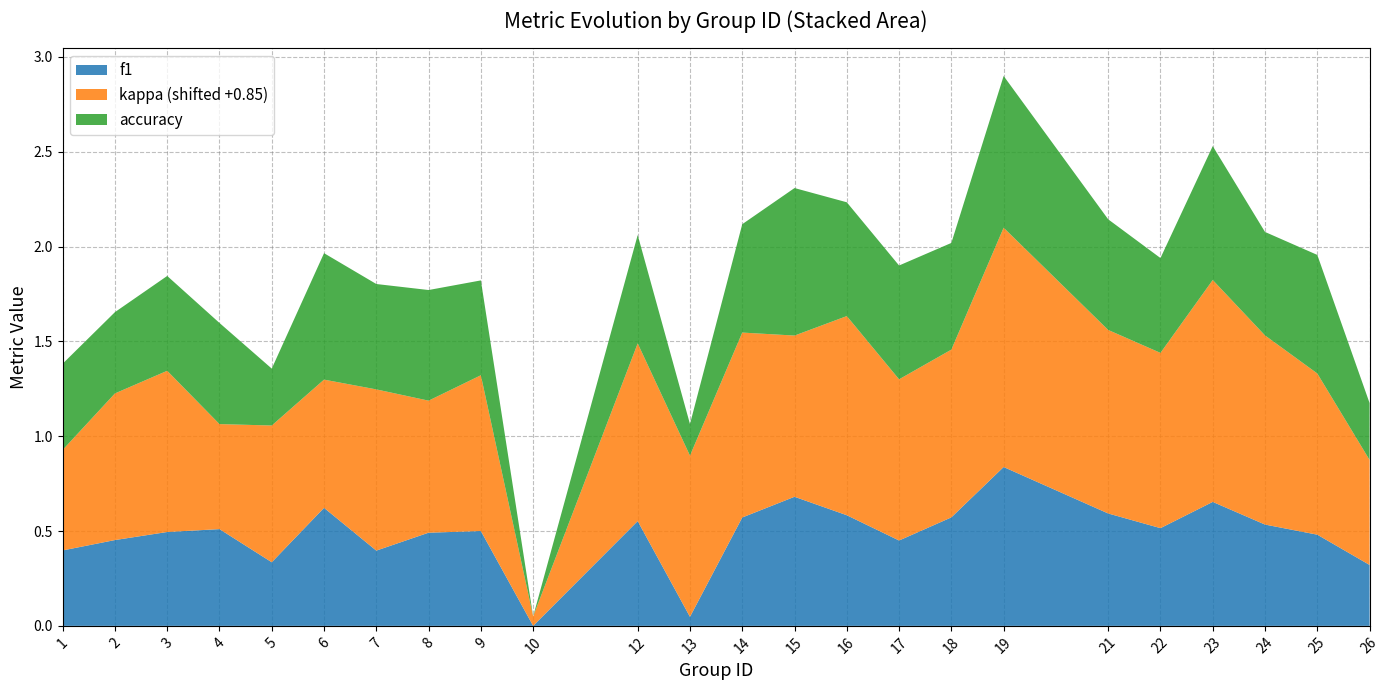

Reading right to left, list all the values displayed in this chart.

f1: 26=0.3	25=0.5	24=0.5	23=0.7	22=0.5	21=0.6	19=0.8	18=0.6	17=0.5	16=0.6	15=0.7	14=0.6	13=0.0	12=0.6	10=0.0	9=0.5	8=0.5	7=0.4	6=0.6	5=0.3	4=0.5	3=0.5	2=0.5	1=0.4
kappa: 26=-0.3	25=0.0	24=0.1	23=0.3	22=0.1	21=0.1	19=0.4	18=0.0	17=0.0	16=0.2	15=0.0	14=0.1	13=0.0	12=0.1	10=-0.8	9=-0.0	8=-0.2	7=0.0	6=-0.2	5=-0.1	4=-0.3	3=0.0	2=-0.1	1=-0.3
accuracy: 26=0.3	25=0.6	24=0.5	23=0.7	22=0.5	21=0.6	19=0.8	18=0.6	17=0.6	16=0.6	15=0.8	14=0.6	13=0.2	12=0.6	10=0.0	9=0.5	8=0.6	7=0.6	6=0.7	5=0.3	4=0.5	3=0.5	2=0.4	1=0.5